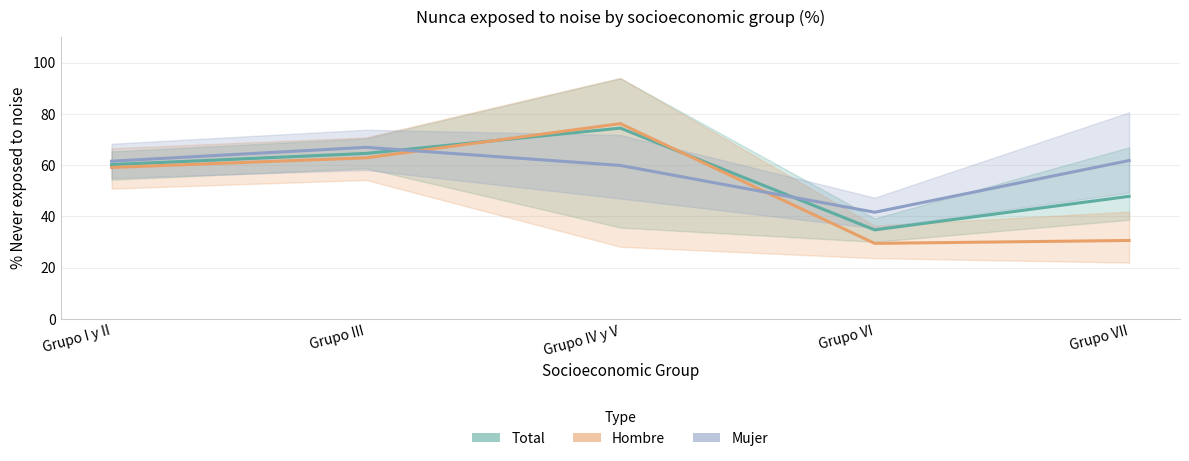

Does the chart have visible grid lines?

Yes